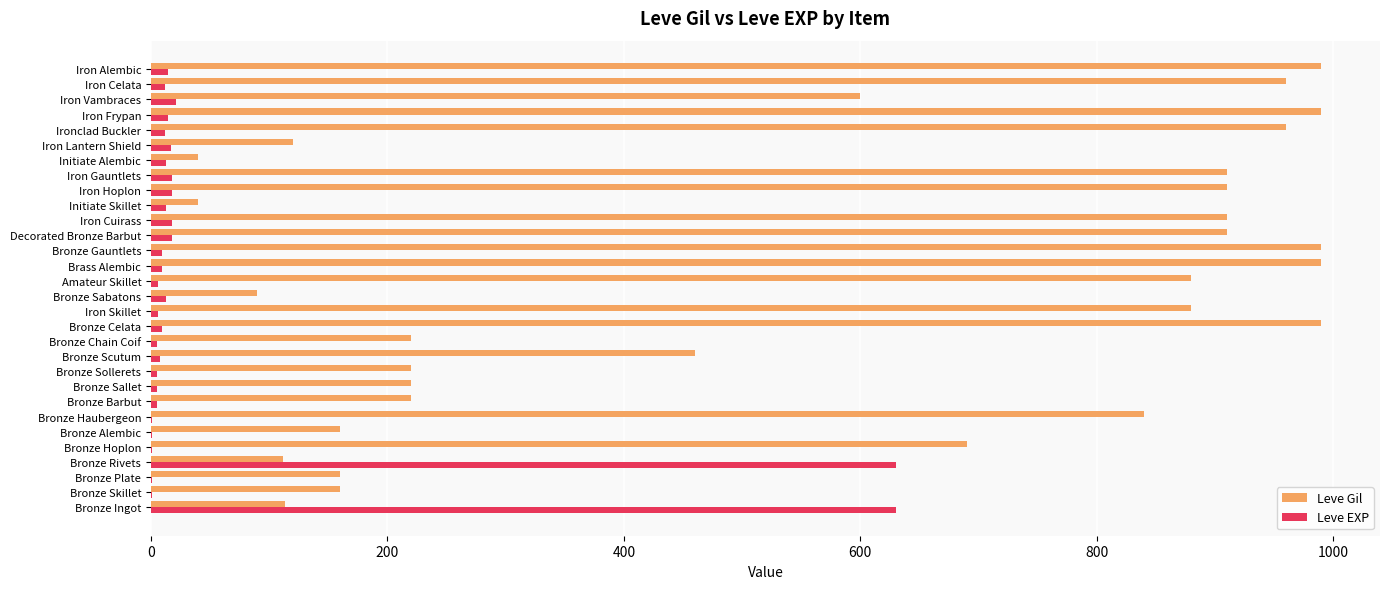

Between Bronze Skillet and Initiate Skillet, which series saw the biggest shift?

Leve Gil